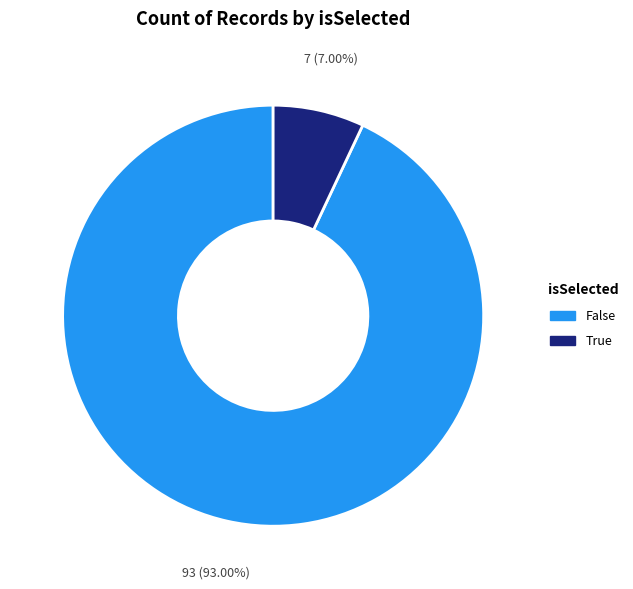

To the nearest percent, what is the difference between the largest and smallest slice percentages?

86%